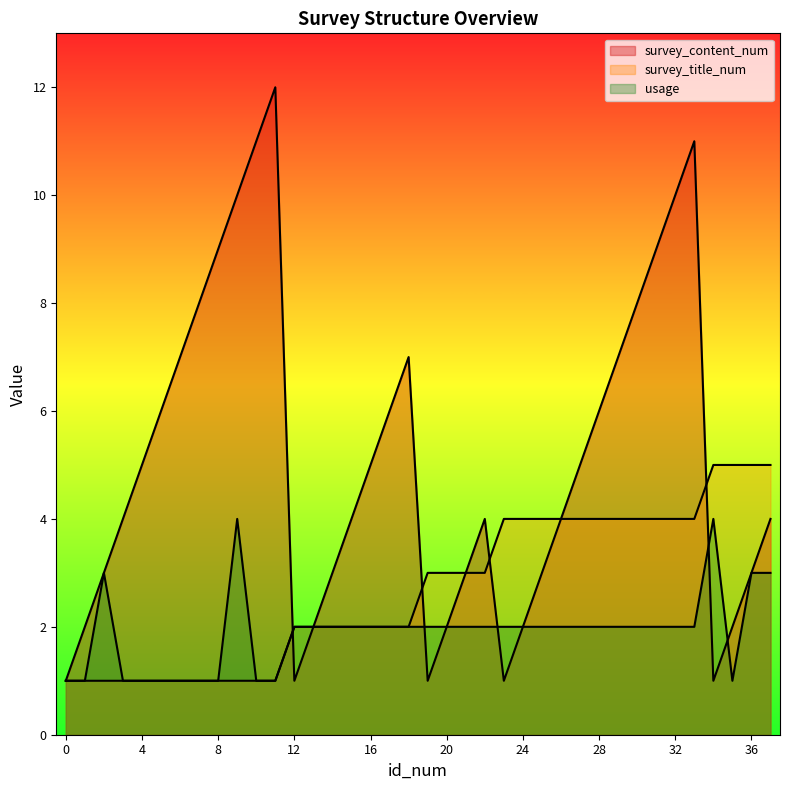

What is the spread (max minus min) of values at 37?

2